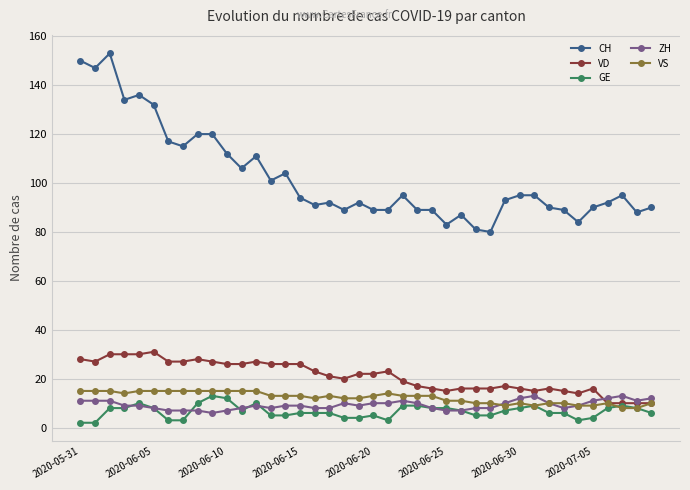

Reading left to right, what are all the values shown in this chart?

CH: 150	147	153	134	136	132	117	115	120	120	112	106	111	101	104	94	91	92	89	92	89	89	95	89	89	83	87	81	80	93	95	95	90	89	84	90	92	95	88	90
VD: 28	27	30	30	30	31	27	27	28	27	26	26	27	26	26	26	23	21	20	22	22	23	19	17	16	15	16	16	16	17	16	15	16	15	14	16	10	10	10	10
GE: 2	2	8	8	10	8	3	3	10	13	12	7	10	5	5	6	6	6	4	4	5	3	9	9	8	8	7	5	5	7	8	9	6	6	3	4	8	9	8	6
ZH: 11	11	11	9	9	8	7	7	7	6	7	8	9	8	9	9	8	8	10	9	10	10	11	10	8	7	7	8	8	10	12	13	10	8	9	11	12	13	11	12
VS: 15	15	15	14	15	15	15	15	15	15	15	15	15	13	13	13	12	13	12	12	13	14	13	13	13	11	11	10	10	9	10	9	10	10	9	9	10	8	8	10